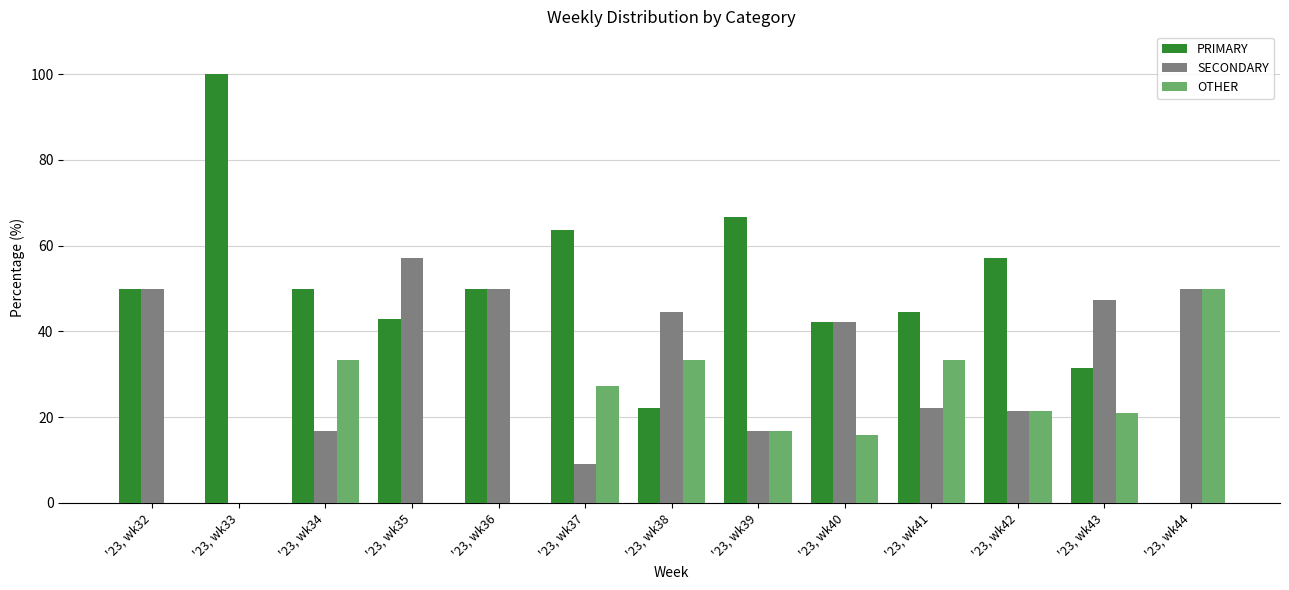

What is the difference between the OTHER values at '23, wk36 and '23, wk34?

33.3